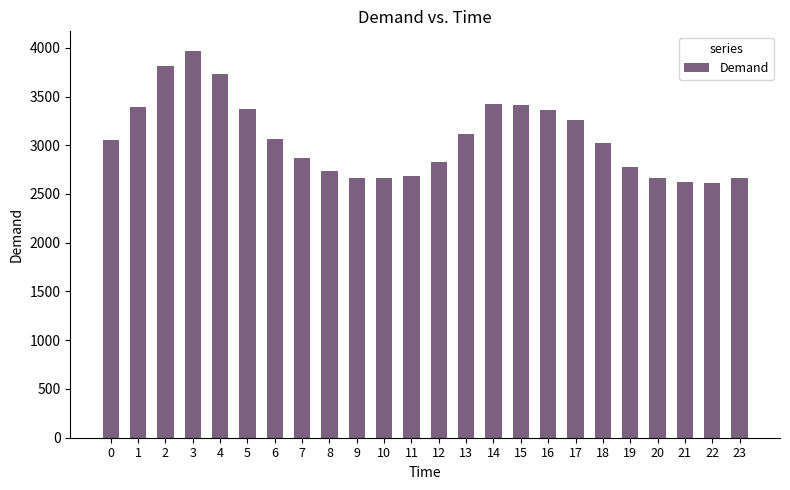

The value at 12 is 4945. True or false?

False